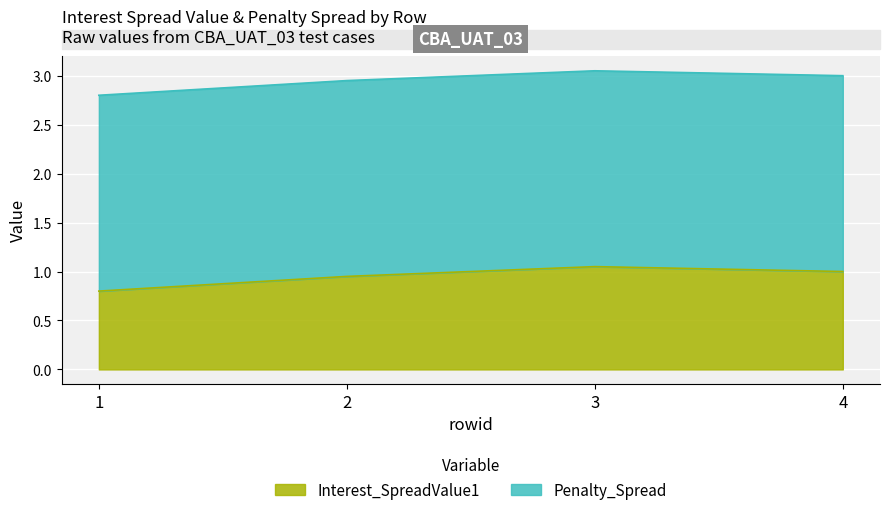

At which category does the data reach its first local peak?

3